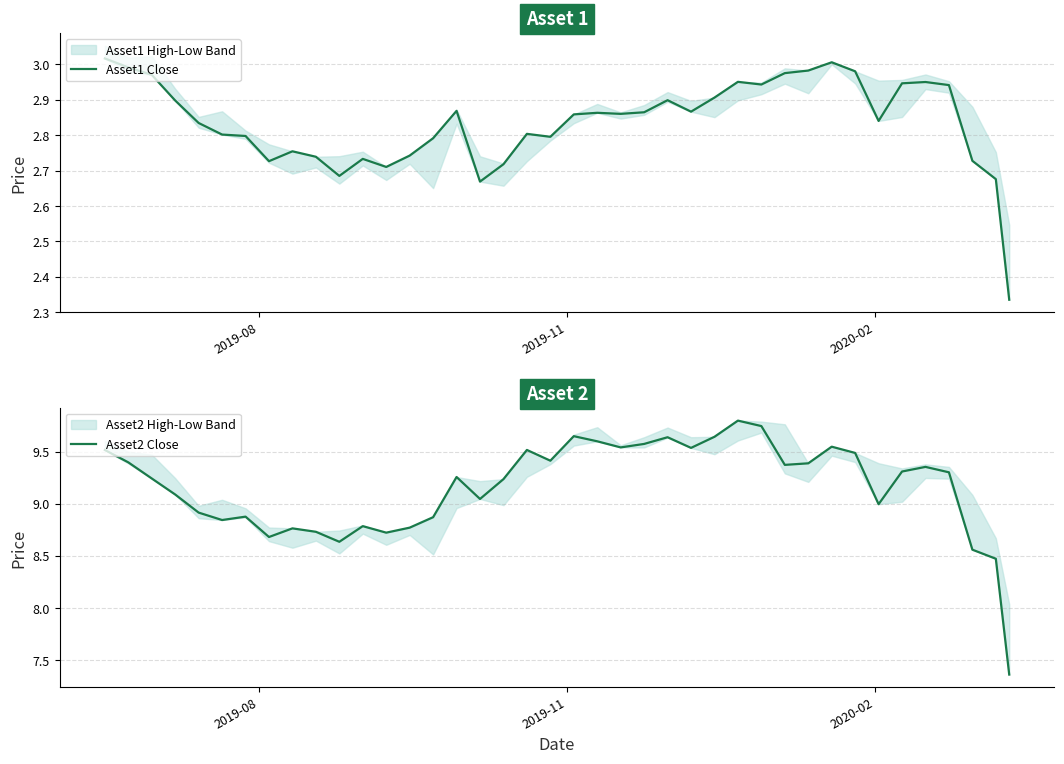

True or false: Asset2 Close and Asset1 Close cross at least once.

False